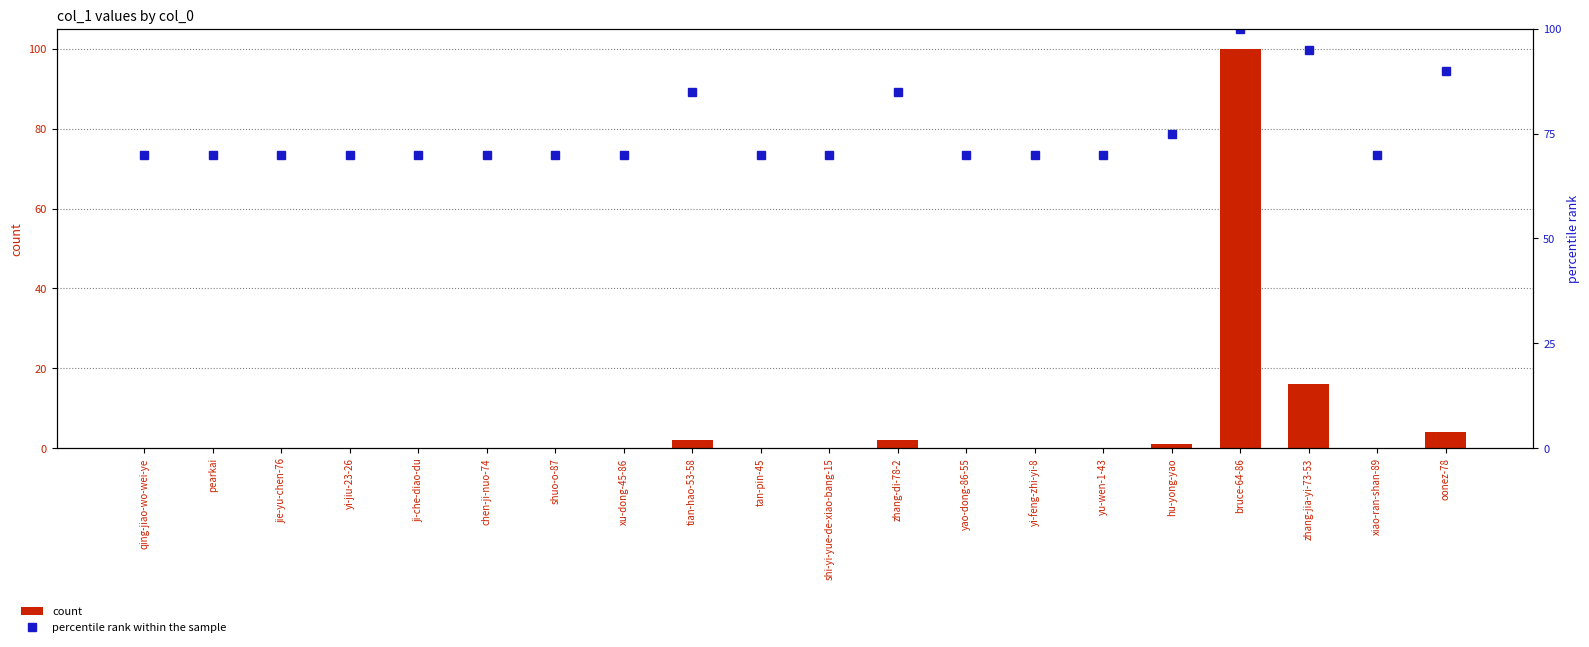

Which category has the lowest value across all series?

qing-jiao-wo-wei-ye